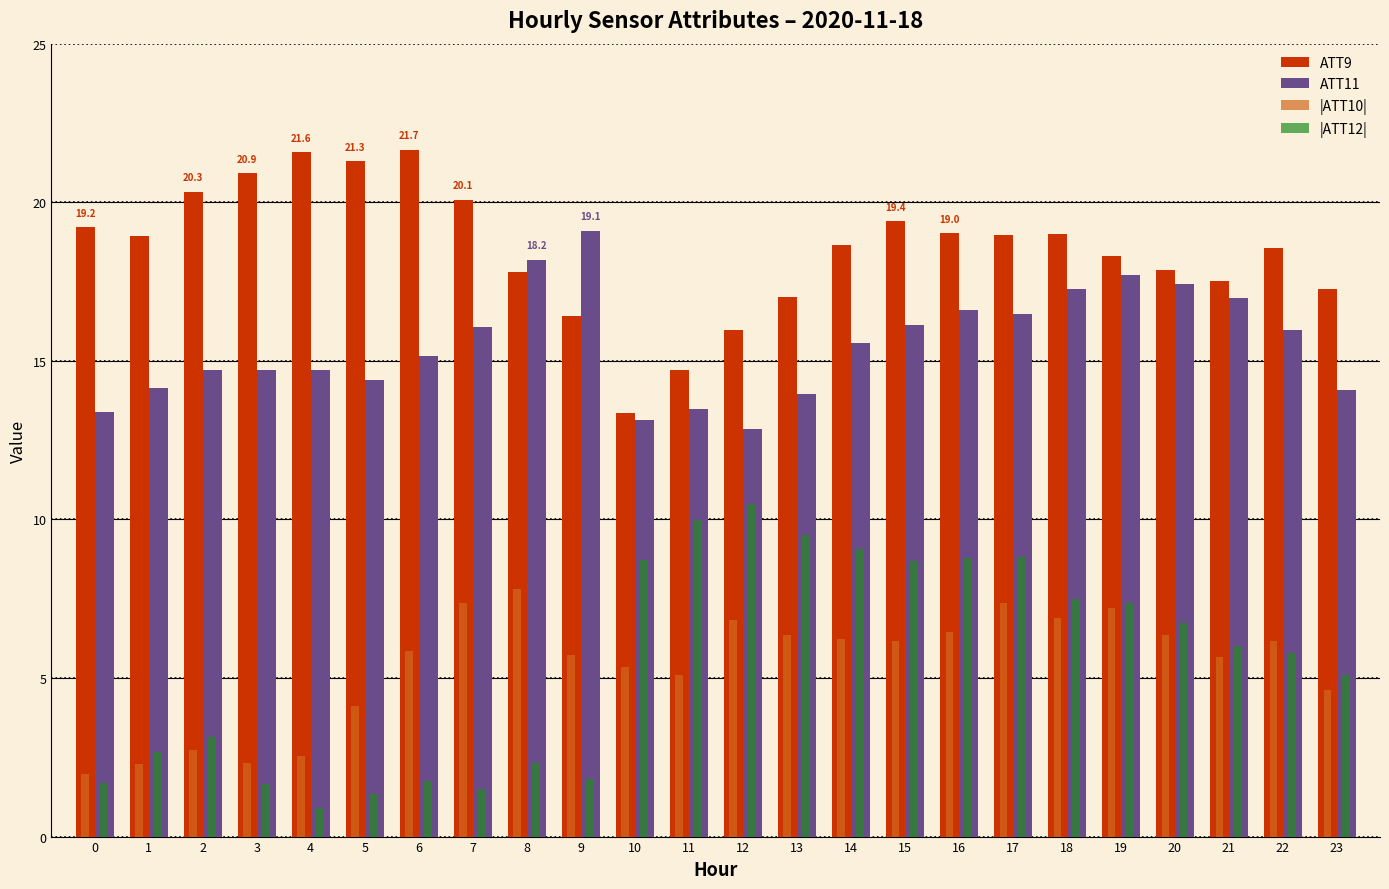

Rank the series at 10 from highest to lowest value.

ATT9, ATT11, |ATT12|, |ATT10|